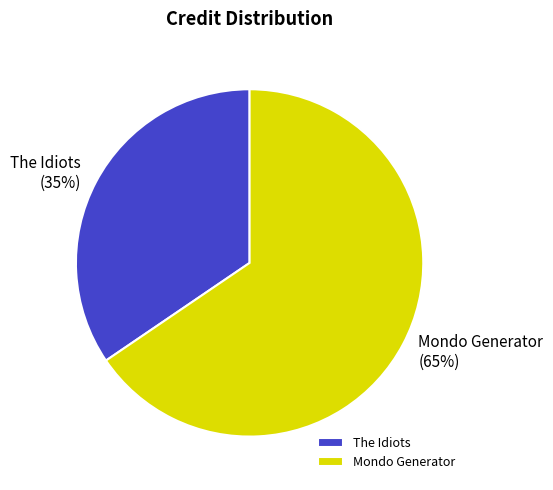

Is The Idiots the majority of the pie?

No